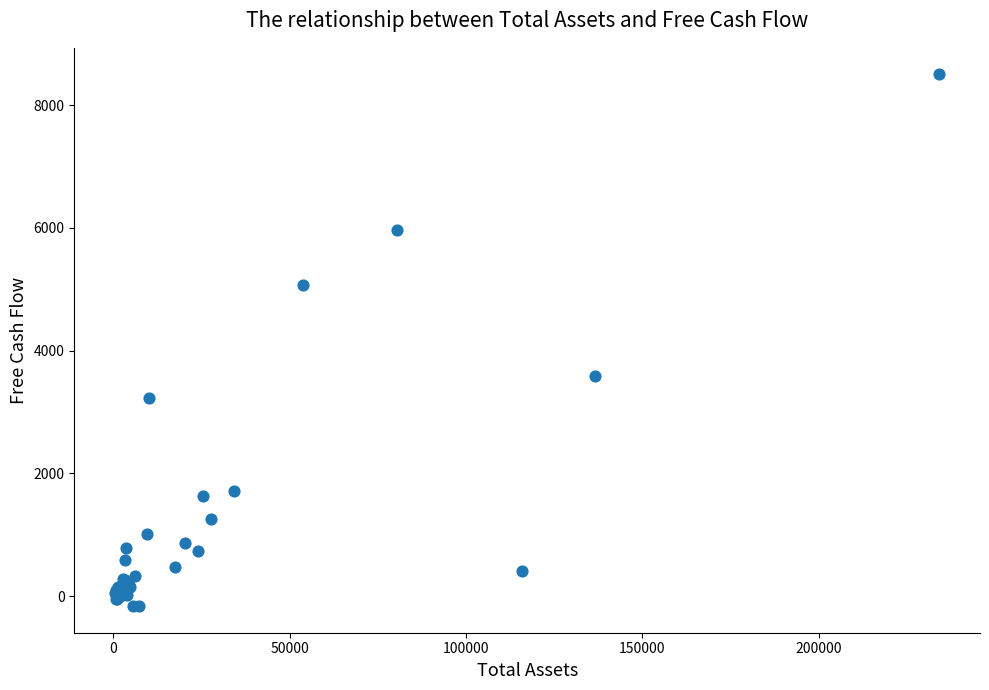

What Y value in the scatter plot is closest to 4167?

3588.5